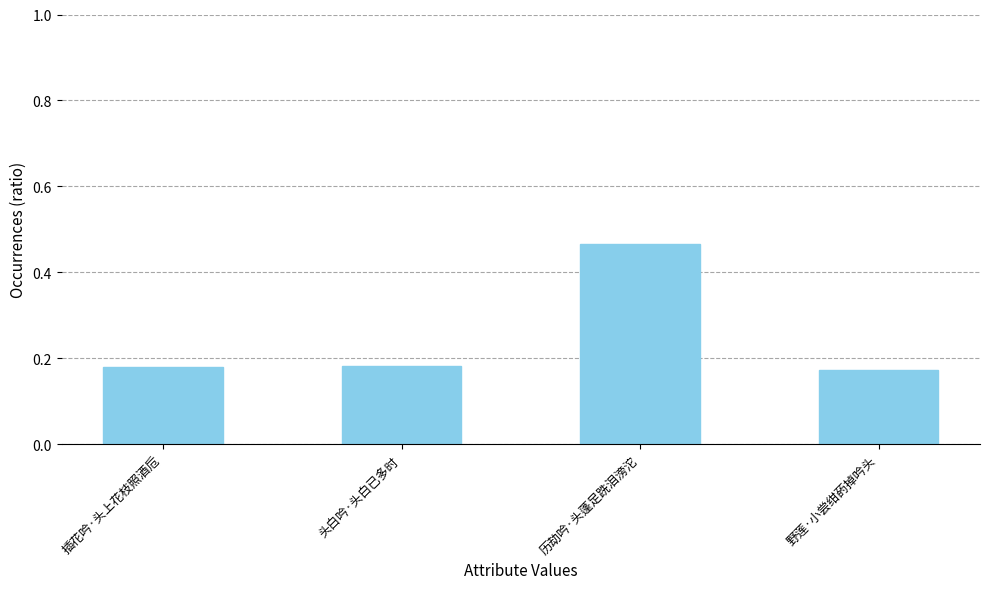

Which category has the highest value across all series?

历劫吟·头蓬足跣泪滂沱